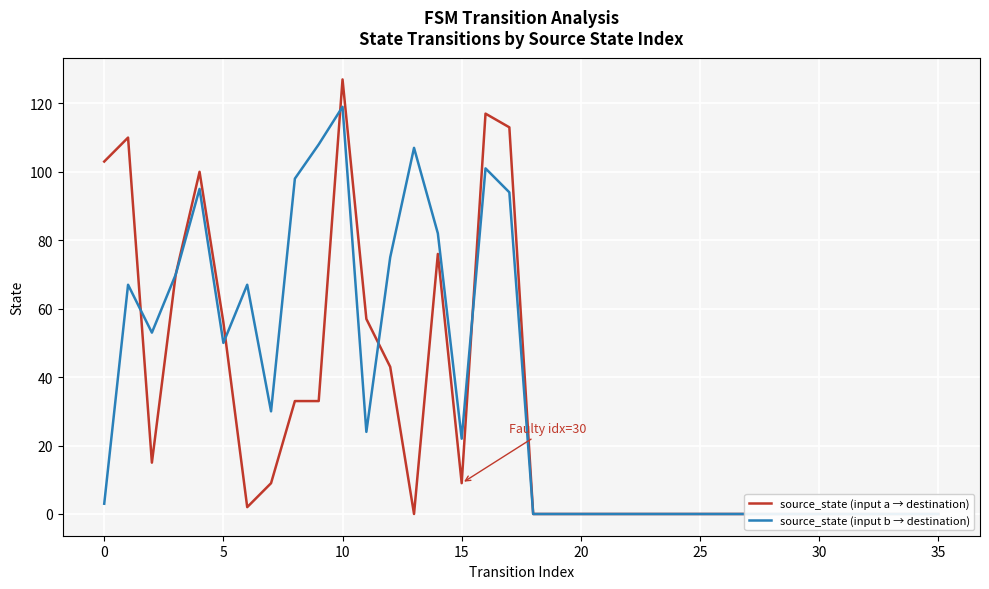

How many interior local valleys does the source_state (input a → destination) series have?

4